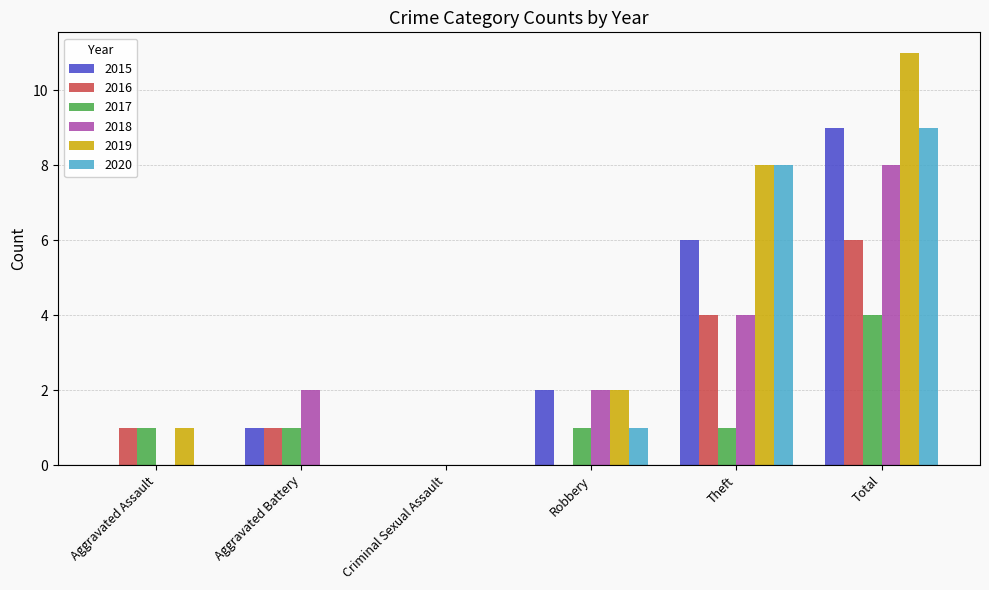

Reading right to left, what are all the values shown in this chart?

2015: Total=9	Theft=6	Robbery=2	Criminal Sexual Assault=0	Aggravated Battery=1	Aggravated Assault=0
2016: Total=6	Theft=4	Robbery=0	Criminal Sexual Assault=0	Aggravated Battery=1	Aggravated Assault=1
2017: Total=4	Theft=1	Robbery=1	Criminal Sexual Assault=0	Aggravated Battery=1	Aggravated Assault=1
2018: Total=8	Theft=4	Robbery=2	Criminal Sexual Assault=0	Aggravated Battery=2	Aggravated Assault=0
2019: Total=11	Theft=8	Robbery=2	Criminal Sexual Assault=0	Aggravated Battery=0	Aggravated Assault=1
2020: Total=9	Theft=8	Robbery=1	Criminal Sexual Assault=0	Aggravated Battery=0	Aggravated Assault=0